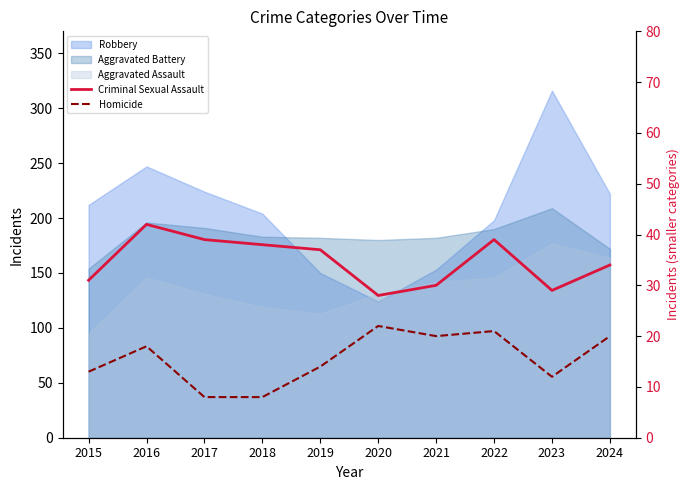

The Criminal Sexual Assault series shows 51 at 2017. True or false?

False